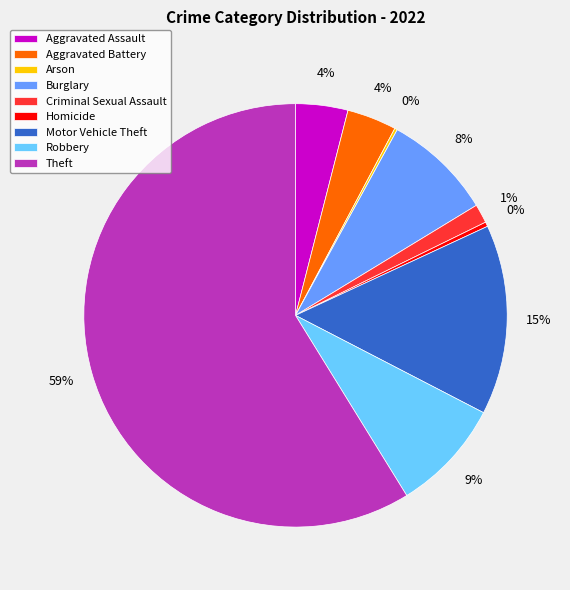

To the nearest percent, what is the average slice percentage?

11%